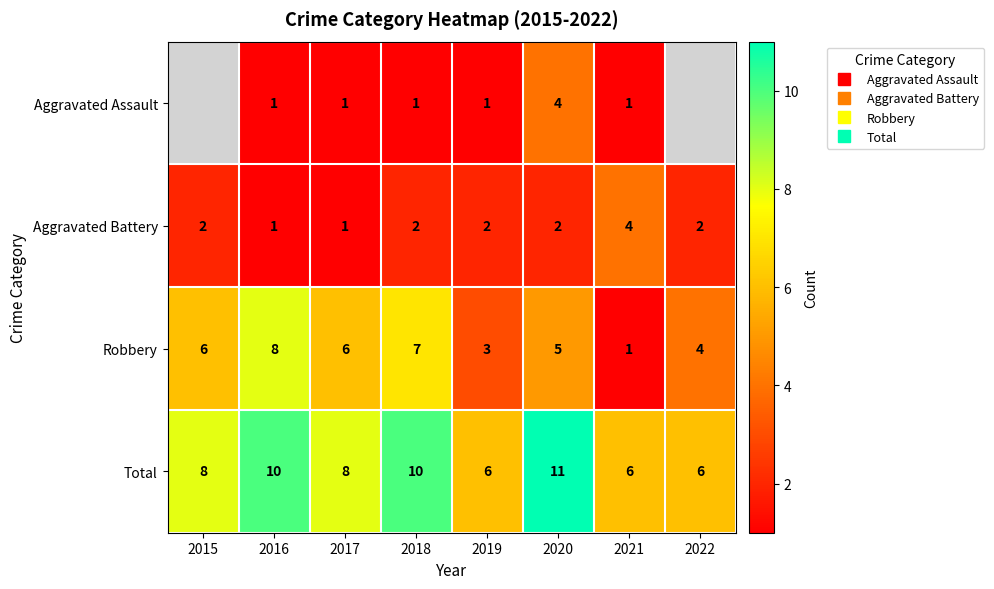

The Robbery series shows 2.4 at 2018. True or false?

False